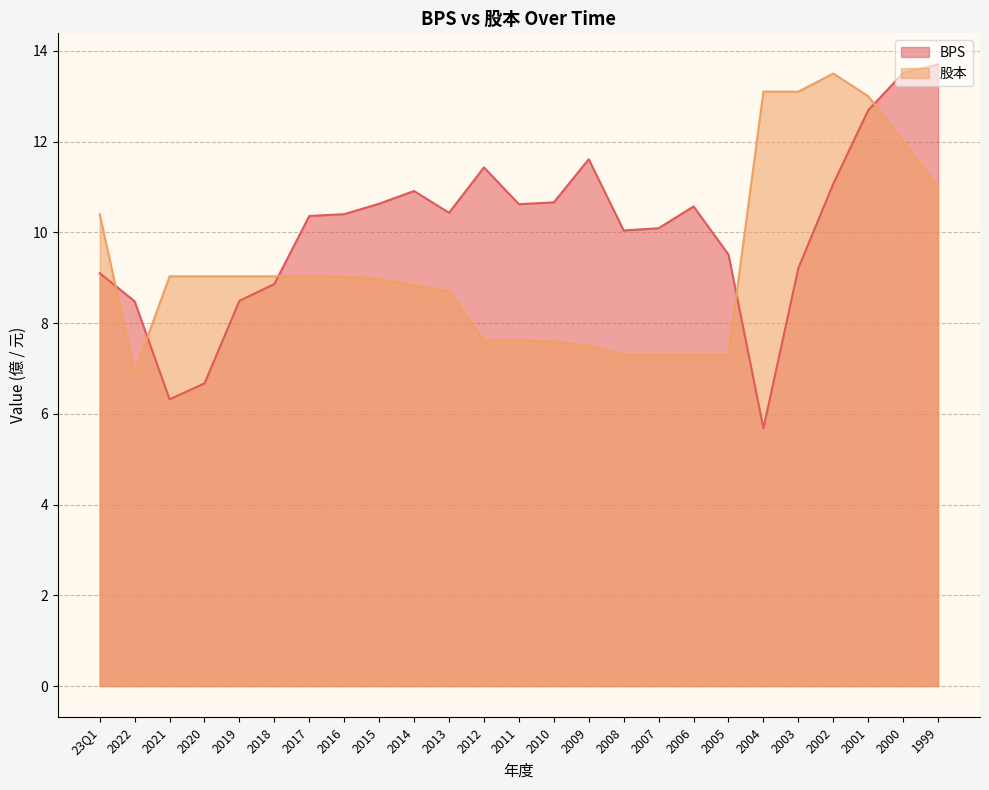

Which series has the widest spread of values?

BPS